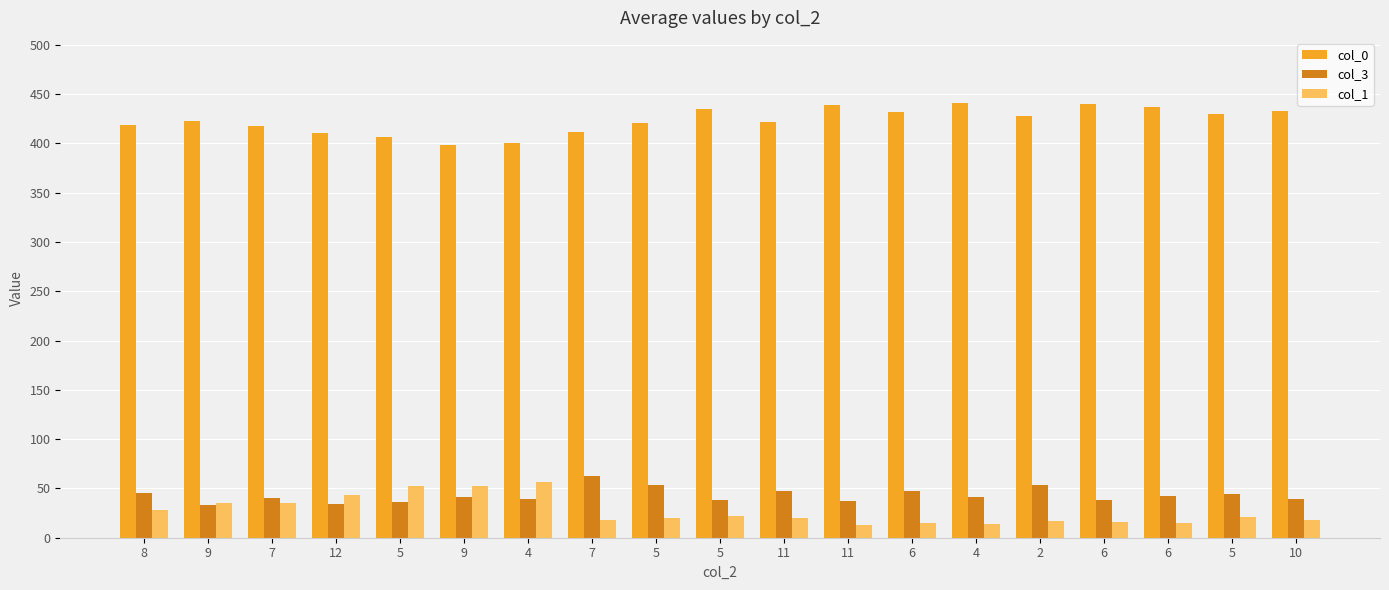

What is the difference between the maximum and minimum values in the col_0 series?

43